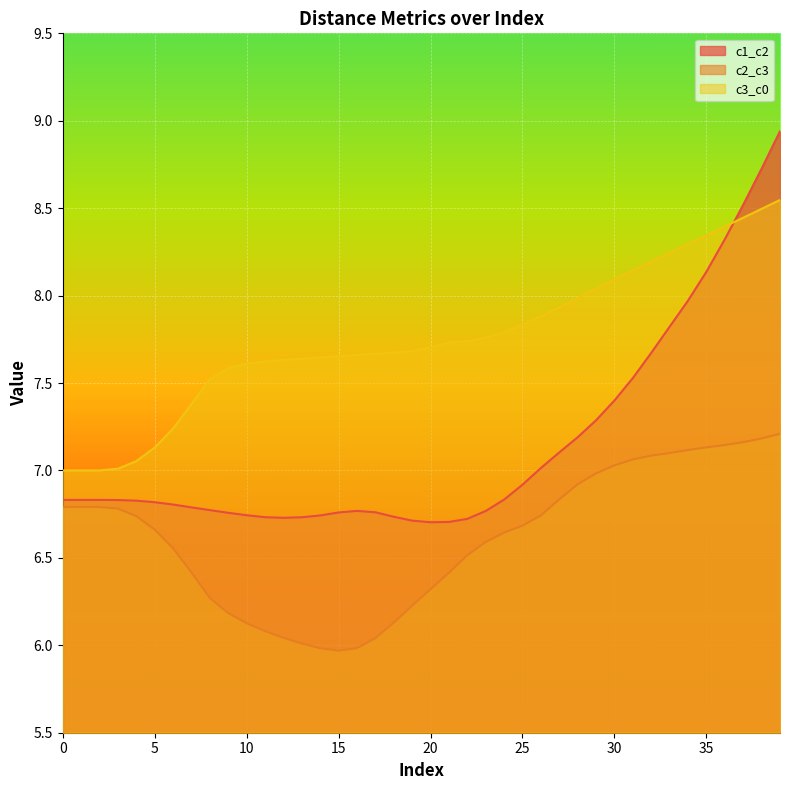

What is the difference between the maximum and second lowest values in the c2_c3 series?

1.2